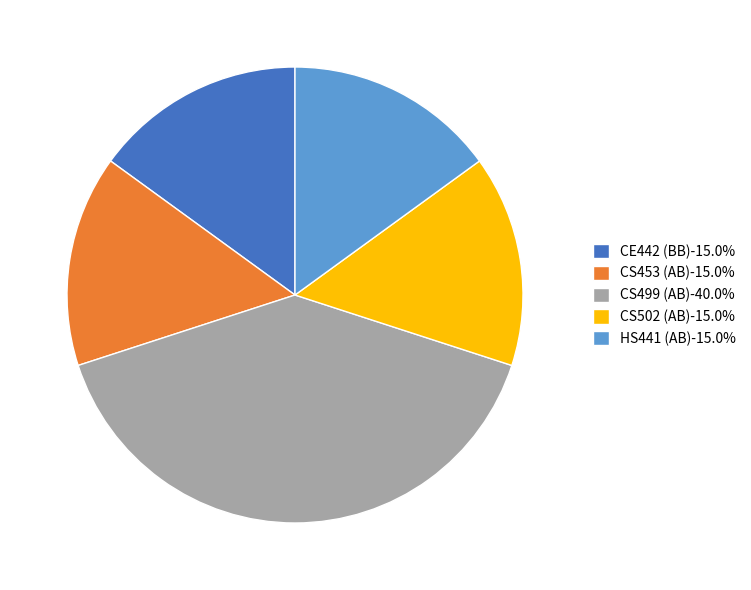

Do CS499 (AB)-40.0% and HS441 (AB)-15.0% together represent more than half of the pie?

Yes